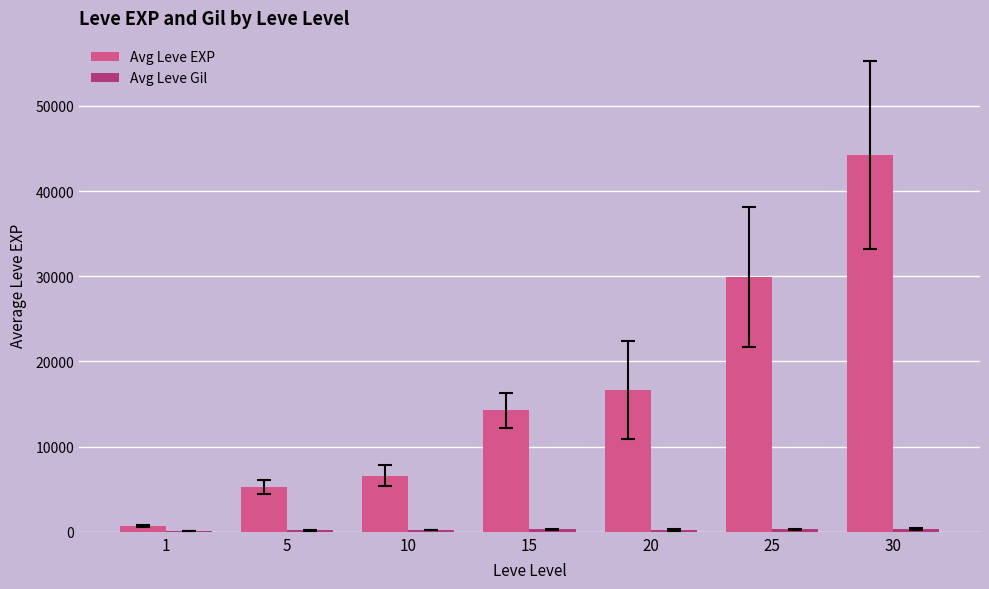

Between 5 and 30, which series saw the biggest shift?

Avg Leve EXP